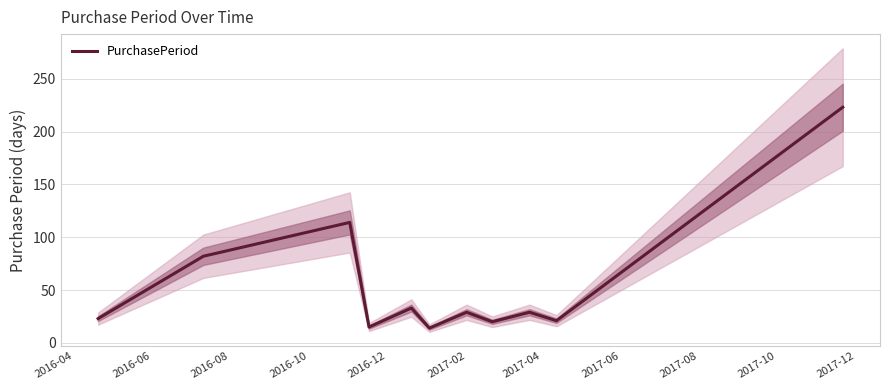

What position from the right is 2017-10?

2